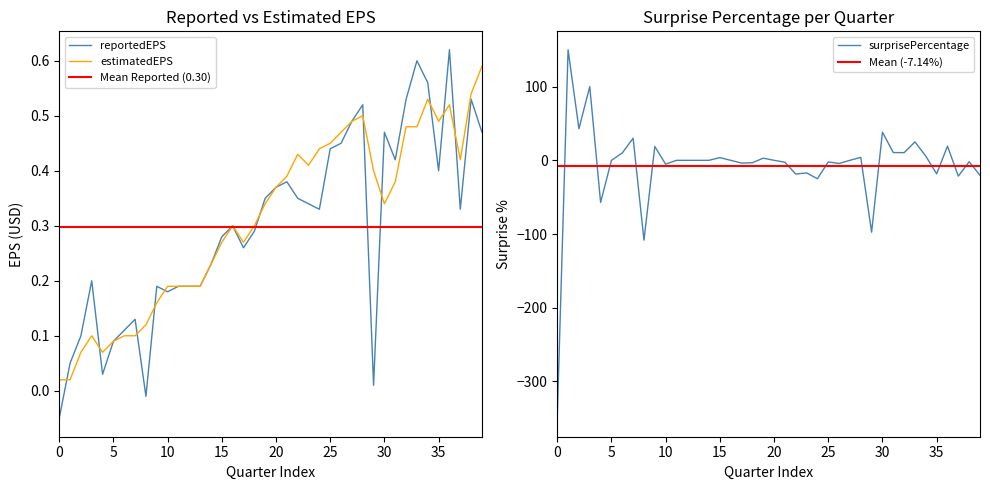

How many values in the surprisePercentage series are below 0?

17